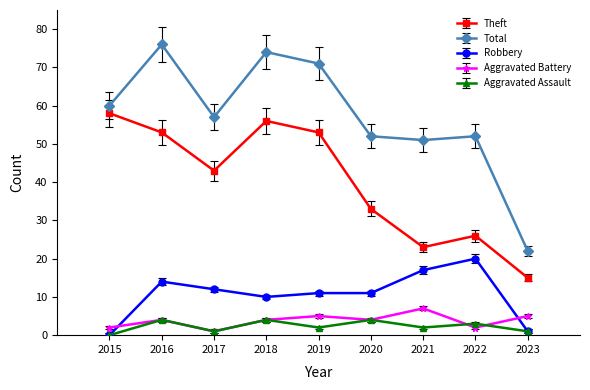

In Total, how many points are lower than both neighbors (excluding endpoints)?

2